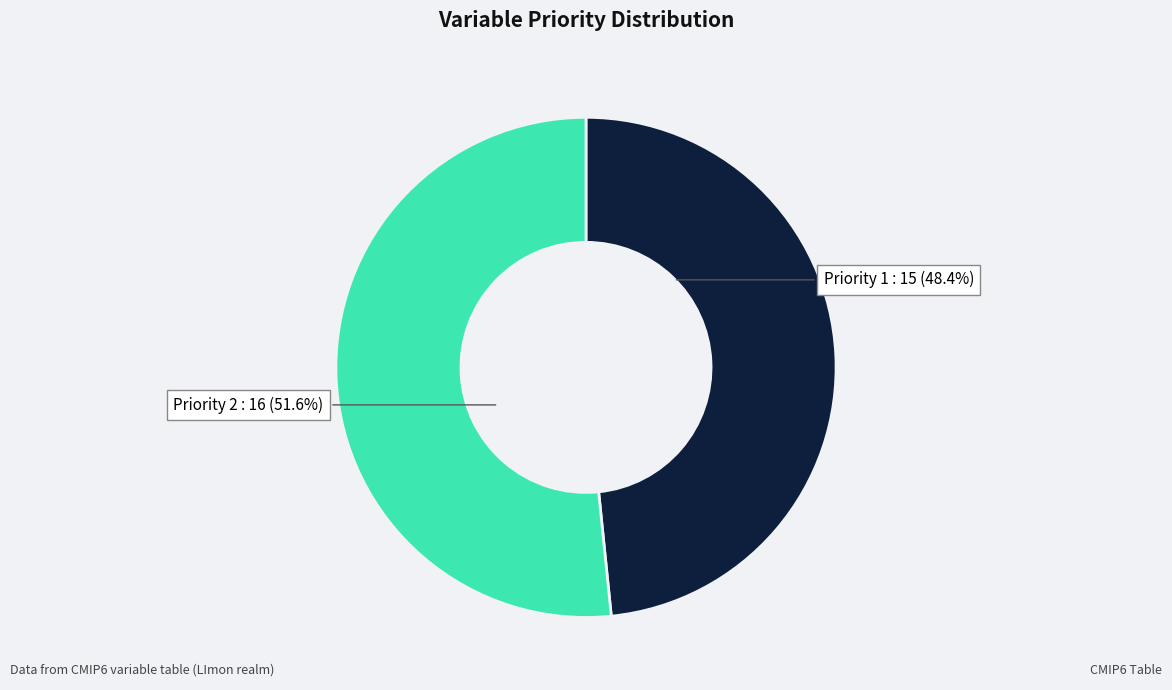

How many slices are in this pie chart?

2